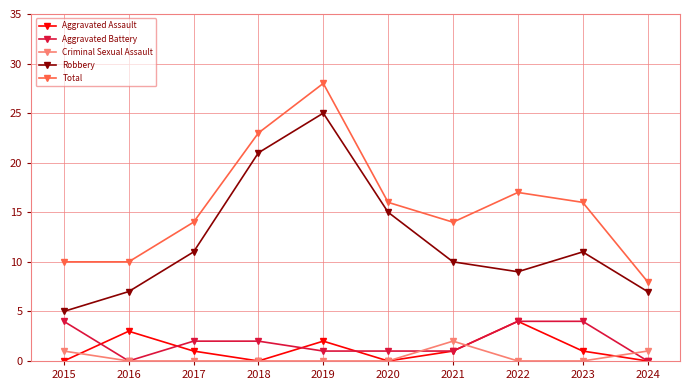

True or false: Robbery and Aggravated Assault intersect in this chart.

False